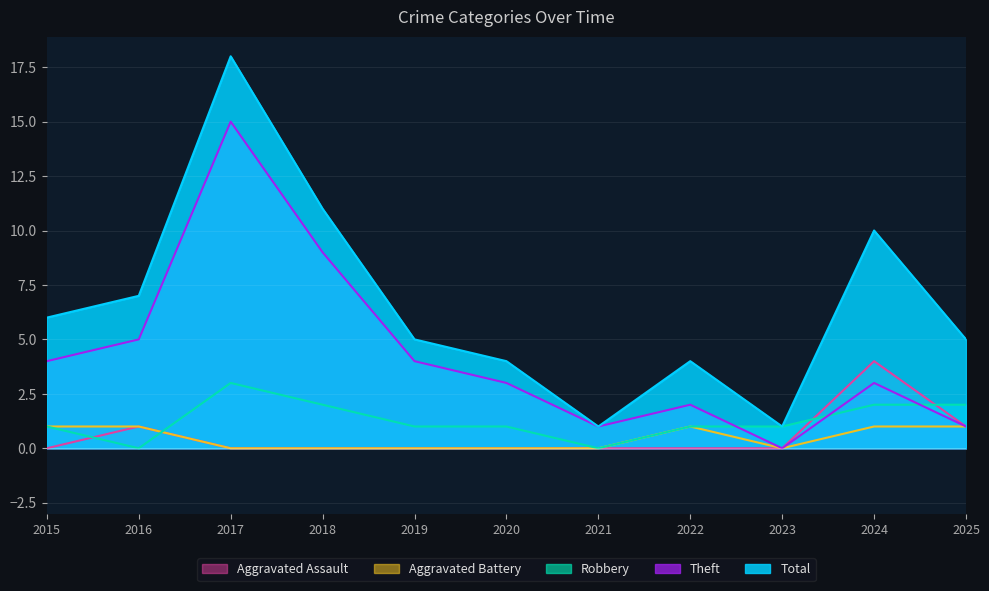

Reading left to right, list all the values displayed in this chart.

Aggravated Assault: 2015=0	2016=1	2017=0	2018=0	2019=0	2020=0	2021=0	2022=0	2023=0	2024=4	2025=1
Aggravated Battery: 2015=1	2016=1	2017=0	2018=0	2019=0	2020=0	2021=0	2022=1	2023=0	2024=1	2025=1
Robbery: 2015=1	2016=0	2017=3	2018=2	2019=1	2020=1	2021=0	2022=1	2023=1	2024=2	2025=2
Theft: 2015=4	2016=5	2017=15	2018=9	2019=4	2020=3	2021=1	2022=2	2023=0	2024=3	2025=1
Total: 2015=6	2016=7	2017=18	2018=11	2019=5	2020=4	2021=1	2022=4	2023=1	2024=10	2025=5